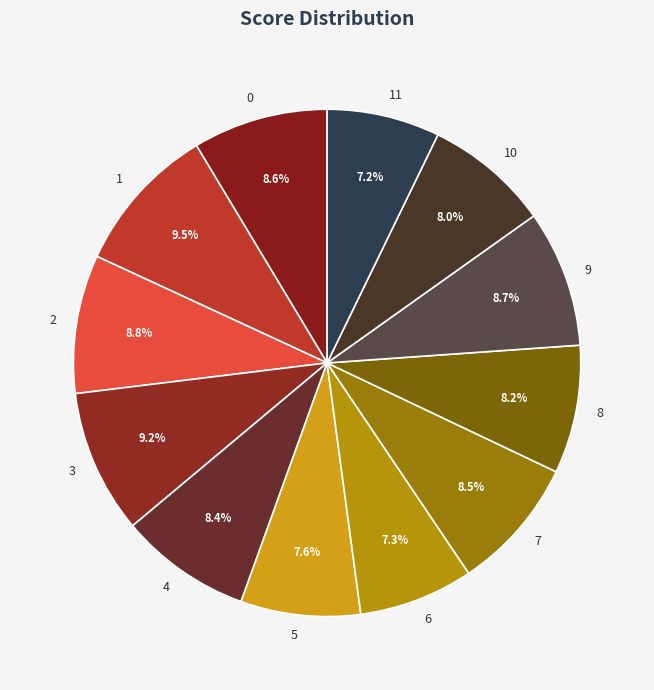

What percentage is NOT represented by 0?

91.4%